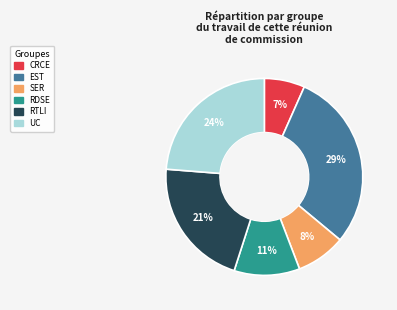

Does any single category account for the majority?

No